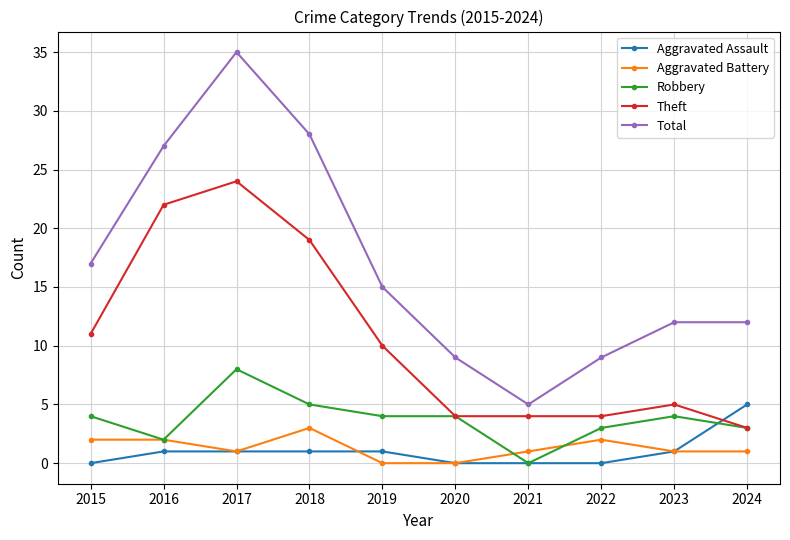

The value of Theft at 2015 is 4. True or false?

False